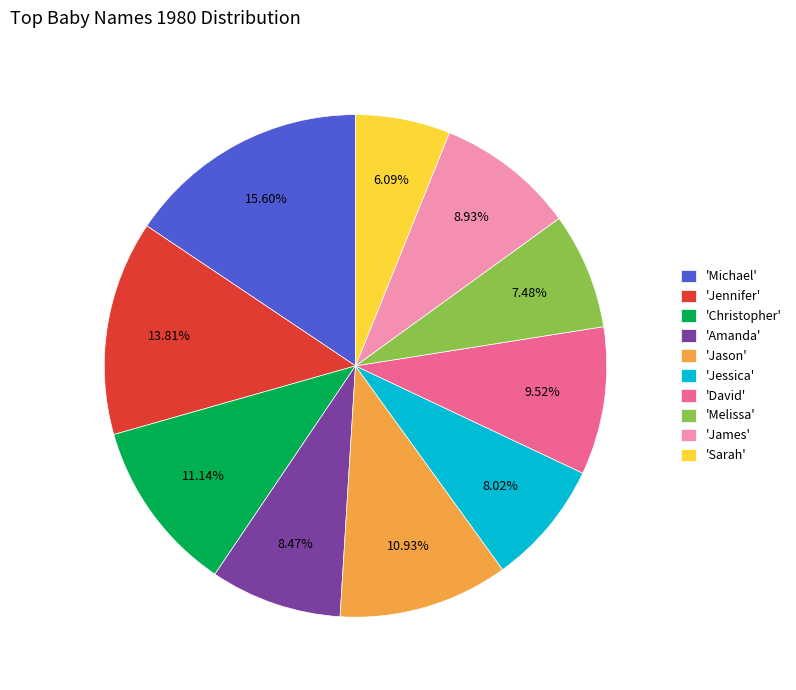

Does 'Jennifer' represent more than half of the total?

No